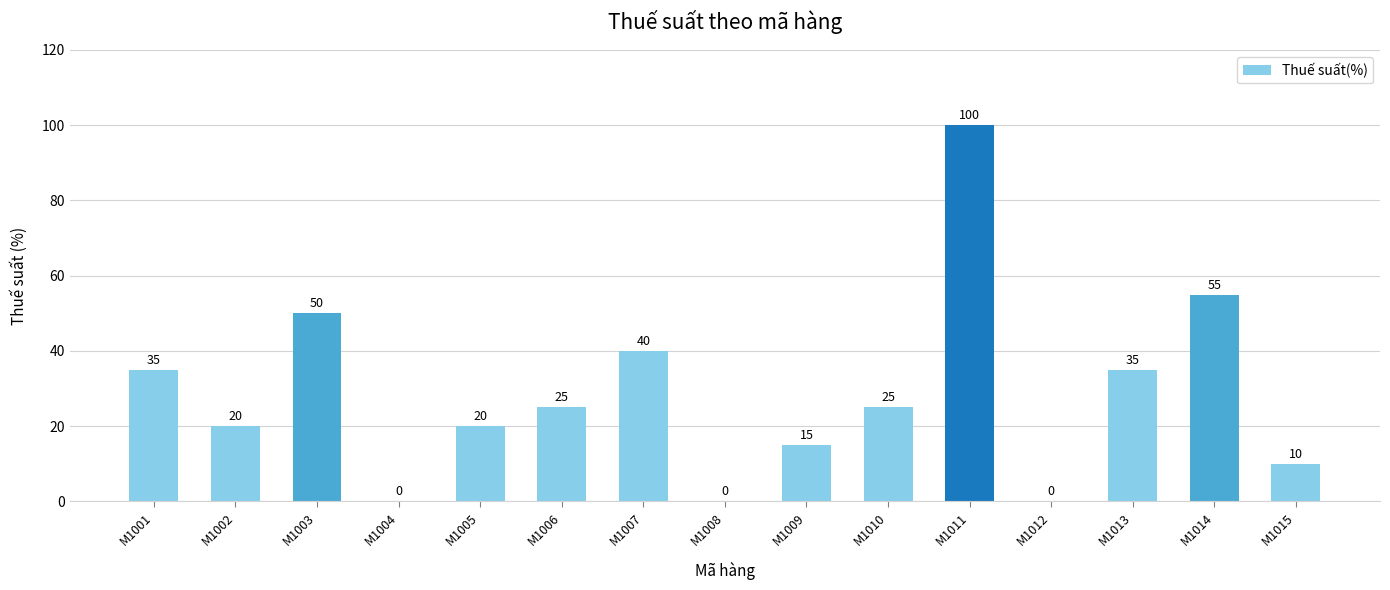

Approximately how many times larger is the value at M1006 compared to M1010?

1.0